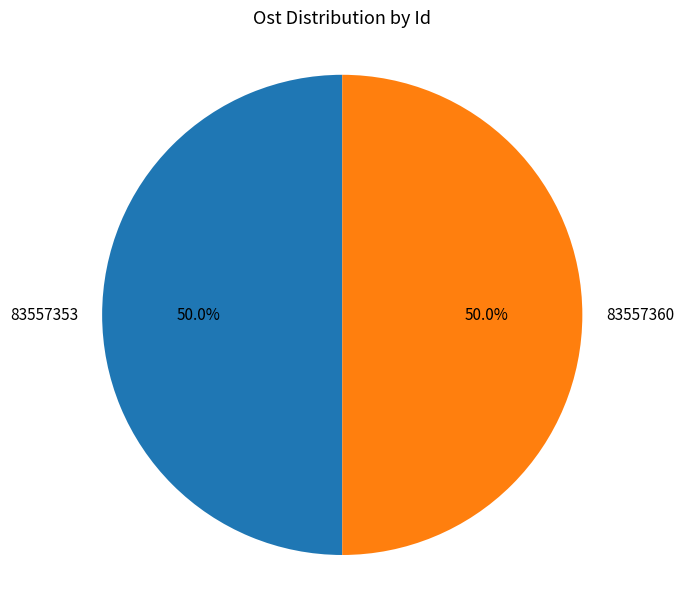

What is the total percentage of 83557360 and 83557353?

100.0%